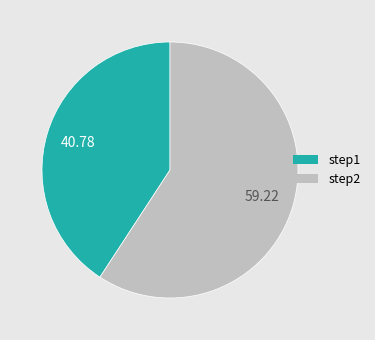

How many slices are in this pie chart?

2